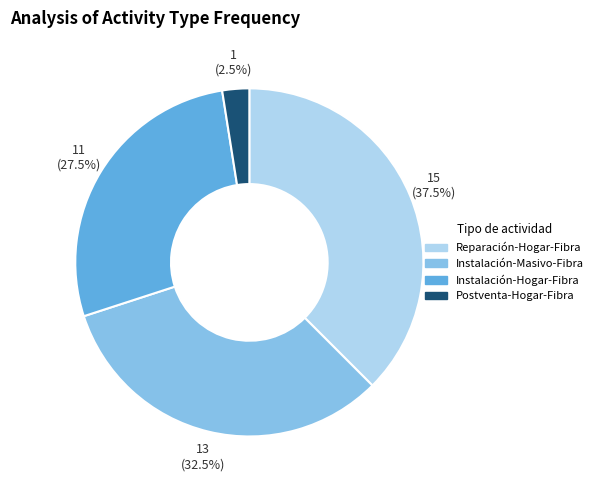

Rank the categories by value from highest to lowest.

Reparación-Hogar-Fibra, Instalación-Masivo-Fibra, Instalación-Hogar-Fibra, Postventa-Hogar-Fibra